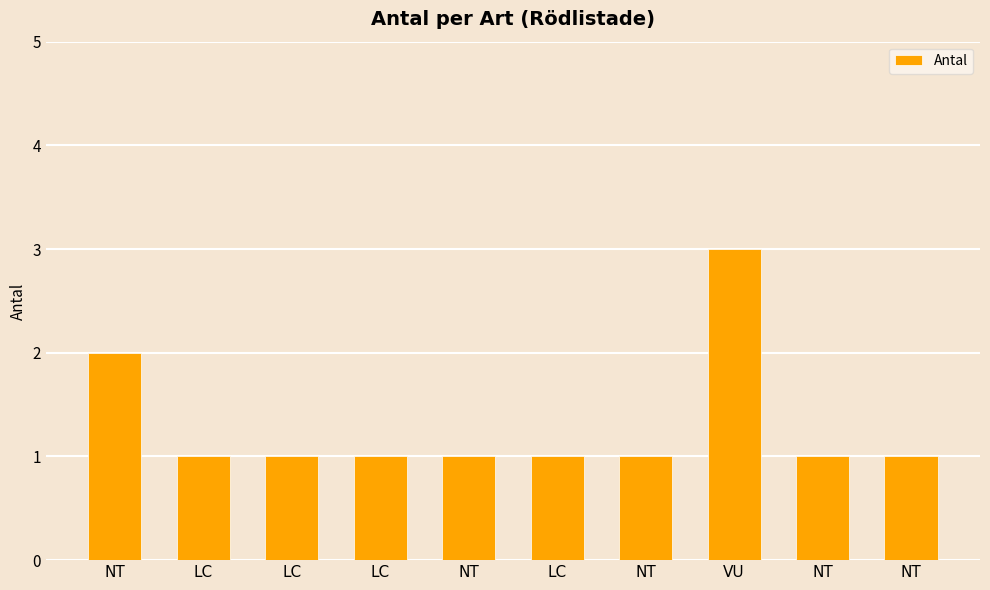

What is the ratio of the value at LC to the value at NT?

1.0